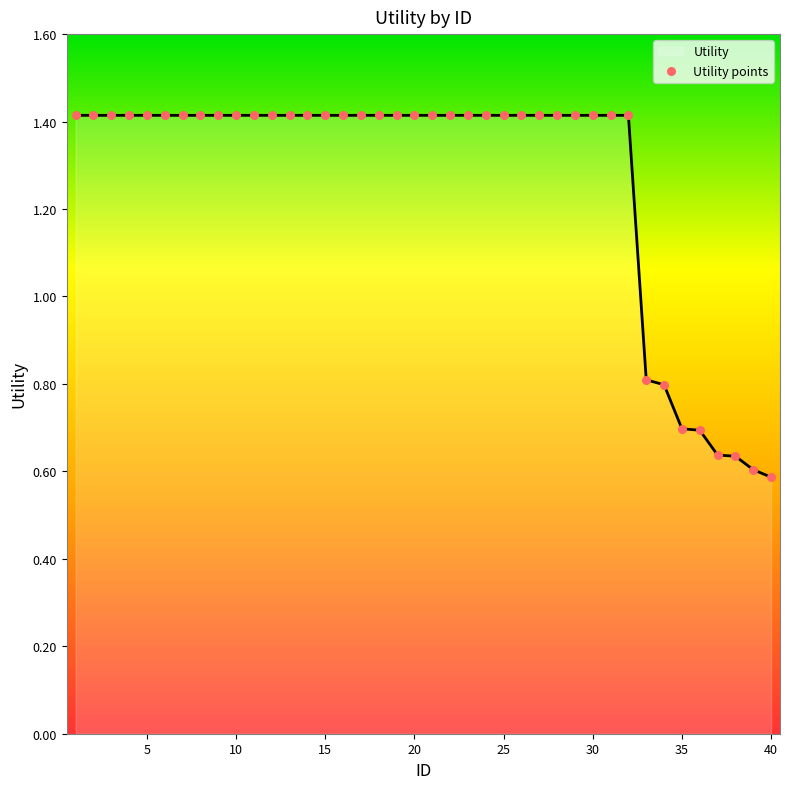

What is the difference between the maximum and minimum values?

0.8